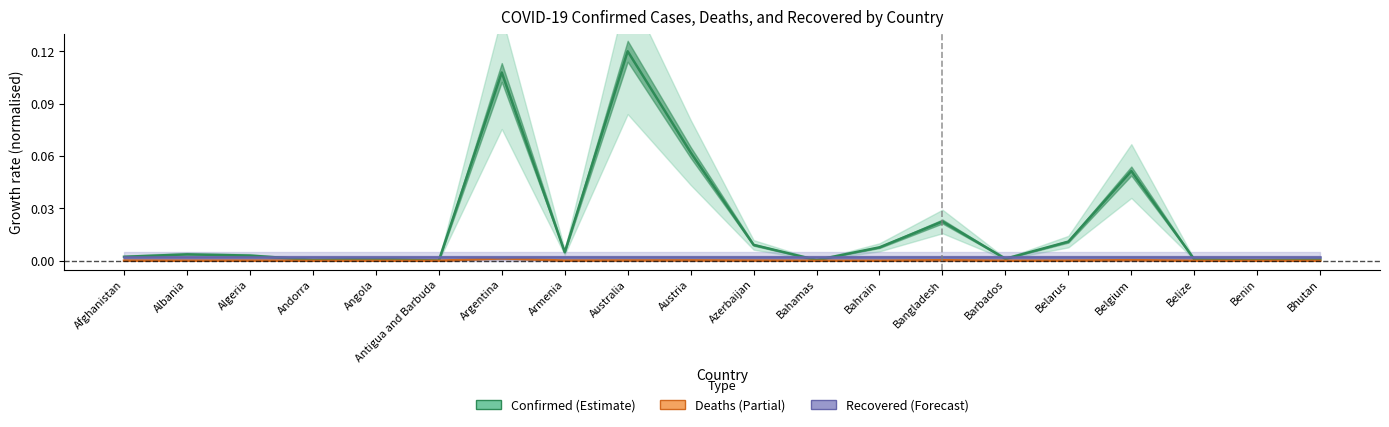

Count the number of data series in this chart.

3